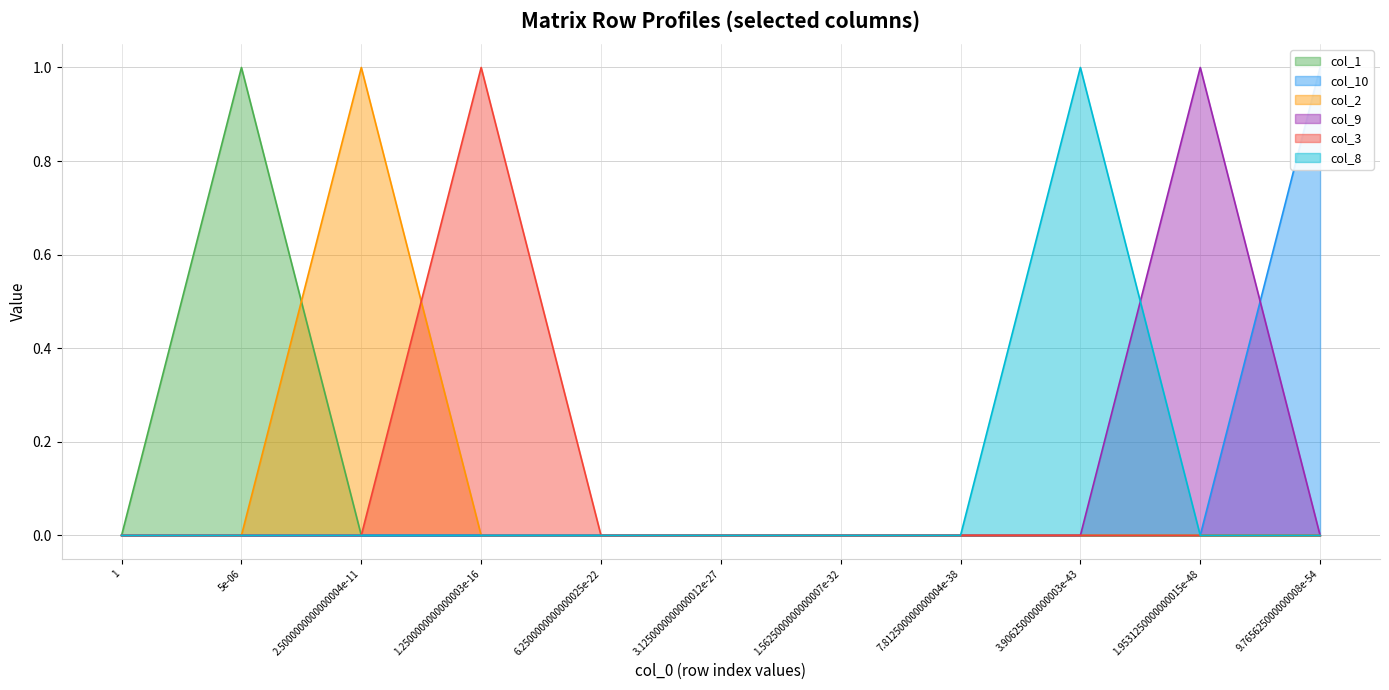

True or false: col_10 has more than 1 points higher than both neighbors.

False